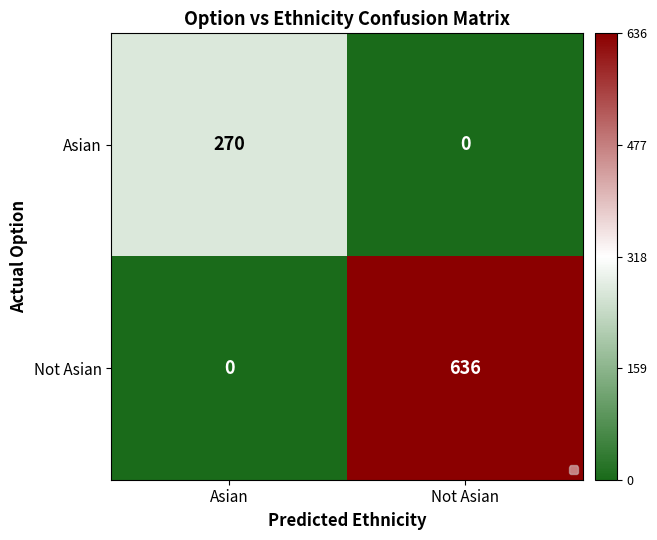

Is it true that Not Asian equals 228 at Asian?

False